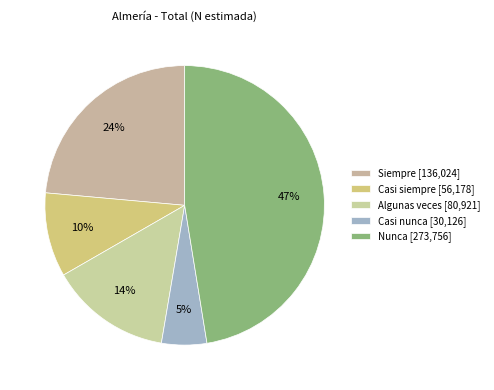

How many segments does this pie chart have?

5